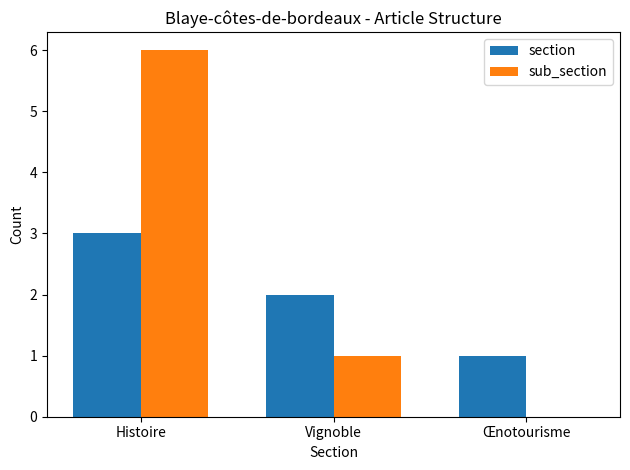

What value does the sub_section series have at Histoire?

6